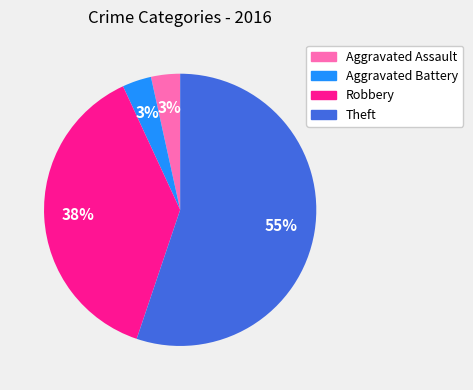

To the nearest percent, what is the average slice percentage?

25%